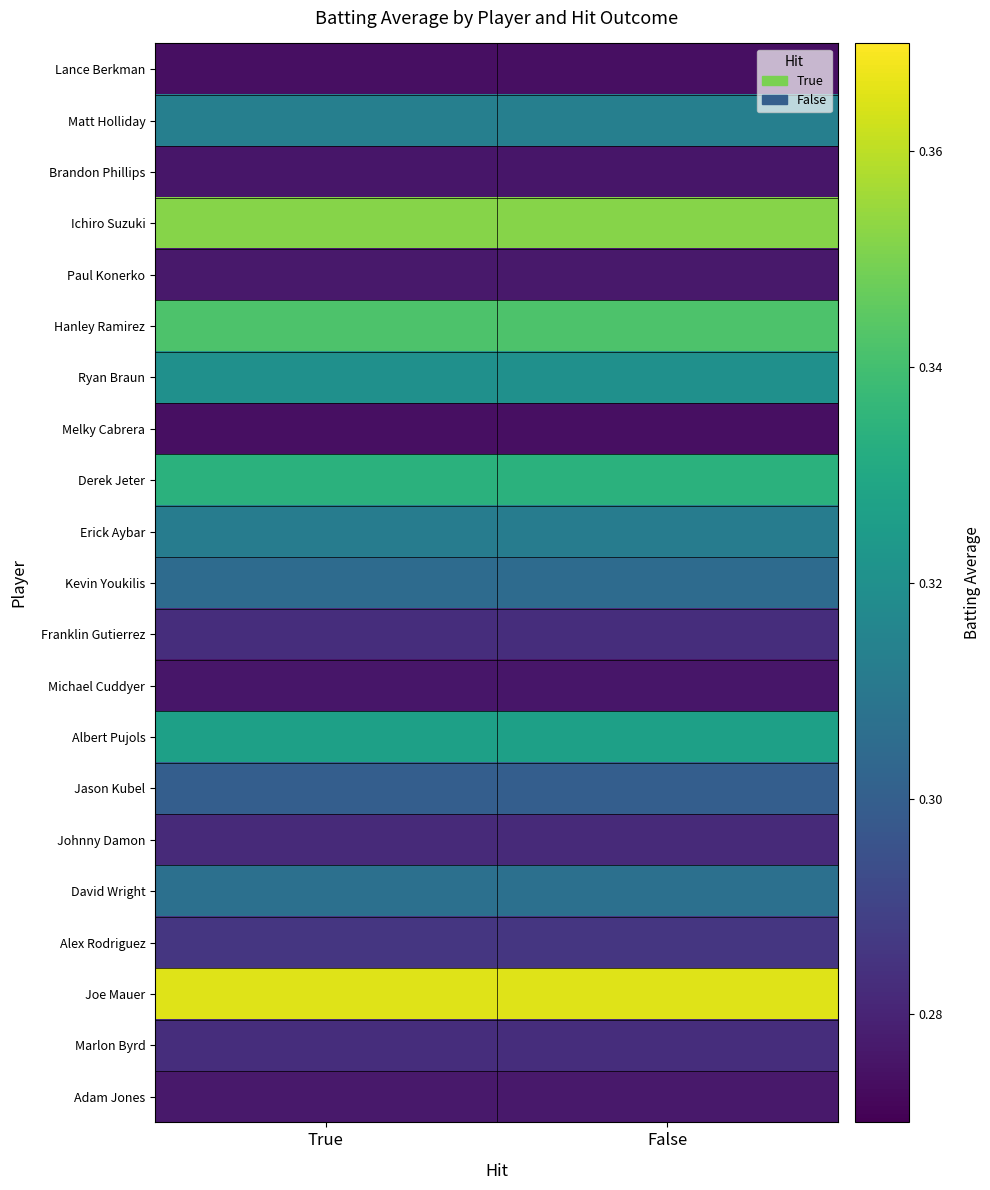

Reading left to right, list all the values displayed in this chart.

Lance Berkman: True=0.3	False=0.3
Matt Holliday: True=0.3	False=0.3
Brandon Phillips: True=0.3	False=0.3
Ichiro Suzuki: True=0.4	False=0.4
Paul Konerko: True=0.3	False=0.3
Hanley Ramirez: True=0.3	False=0.3
Ryan Braun: True=0.3	False=0.3
Melky Cabrera: True=0.3	False=0.3
Derek Jeter: True=0.3	False=0.3
Erick Aybar: True=0.3	False=0.3
Kevin Youkilis: True=0.3	False=0.3
Franklin Gutierrez: True=0.3	False=0.3
Michael Cuddyer: True=0.3	False=0.3
Albert Pujols: True=0.3	False=0.3
Jason Kubel: True=0.3	False=0.3
Johnny Damon: True=0.3	False=0.3
David Wright: True=0.3	False=0.3
Alex Rodriguez: True=0.3	False=0.3
Joe Mauer: True=0.4	False=0.4
Marlon Byrd: True=0.3	False=0.3
Adam Jones: True=0.3	False=0.3